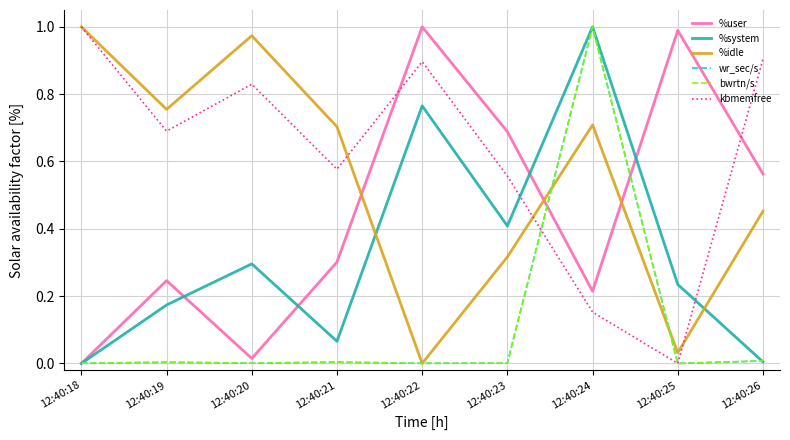

Reading left to right, what are all the values shown in this chart?

%user: 12:40:18=0.0	12:40:19=0.2	12:40:20=0.0	12:40:21=0.3	12:40:22=1.0	12:40:23=0.7	12:40:24=0.2	12:40:25=1.0	12:40:26=0.6
%system: 12:40:18=0.0	12:40:19=0.2	12:40:20=0.3	12:40:21=0.1	12:40:22=0.8	12:40:23=0.4	12:40:24=1.0	12:40:25=0.2	12:40:26=0.0
%idle: 12:40:18=1.0	12:40:19=0.8	12:40:20=1.0	12:40:21=0.7	12:40:22=0.0	12:40:23=0.3	12:40:24=0.7	12:40:25=0.0	12:40:26=0.5
wr_sec/s: 12:40:18=0.0	12:40:19=0.0	12:40:20=0.0	12:40:21=0.0	12:40:22=0.0	12:40:23=0.0	12:40:24=1.0	12:40:25=0.0	12:40:26=0.0
bwrtn/s: 12:40:18=0.0	12:40:19=0.0	12:40:20=0.0	12:40:21=0.0	12:40:22=0.0	12:40:23=0.0	12:40:24=1.0	12:40:25=0.0	12:40:26=0.0
kbmemfree: 12:40:18=1.0	12:40:19=0.7	12:40:20=0.8	12:40:21=0.6	12:40:22=0.9	12:40:23=0.6	12:40:24=0.2	12:40:25=0.0	12:40:26=0.9